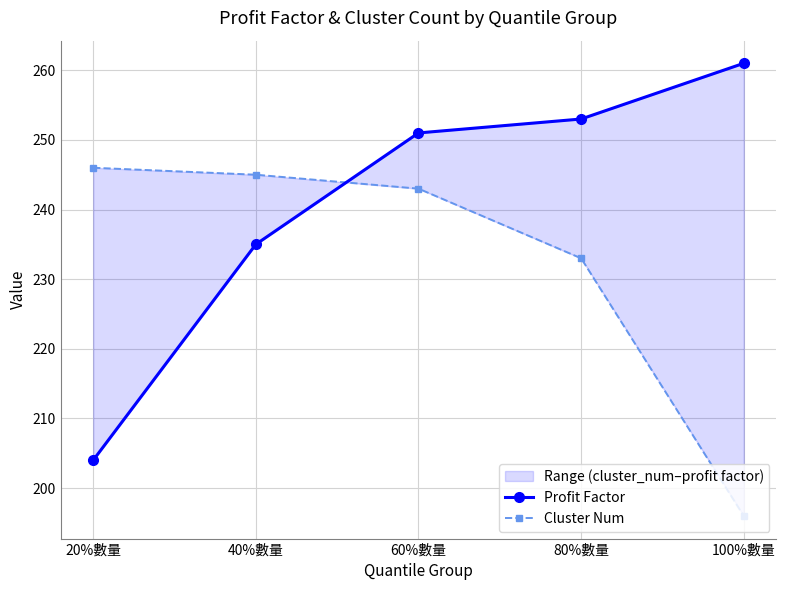

True or false: Profit Factor has more than 2 points higher than both neighbors.

False